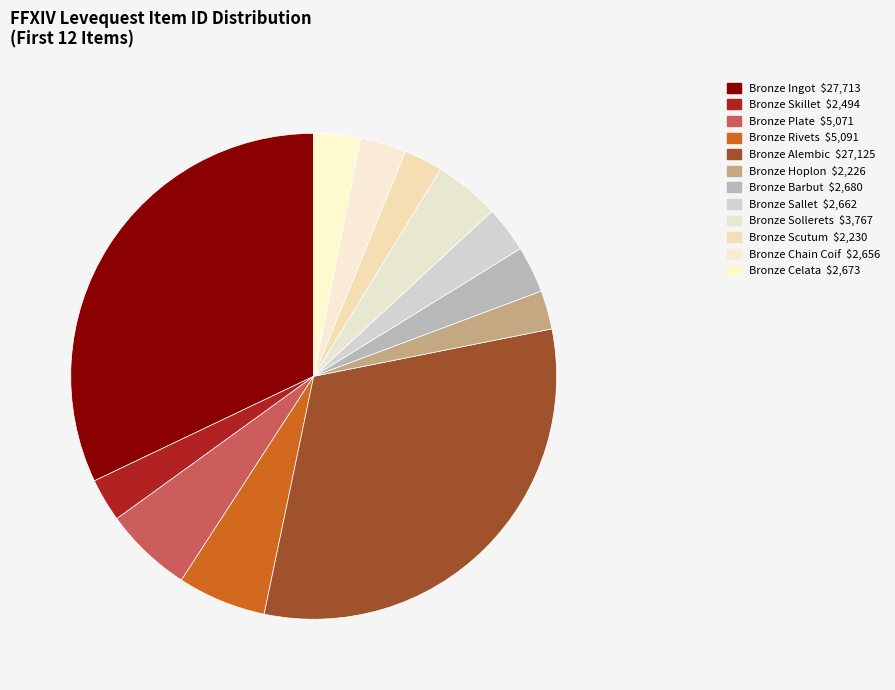

Is there a majority slice in this chart?

No